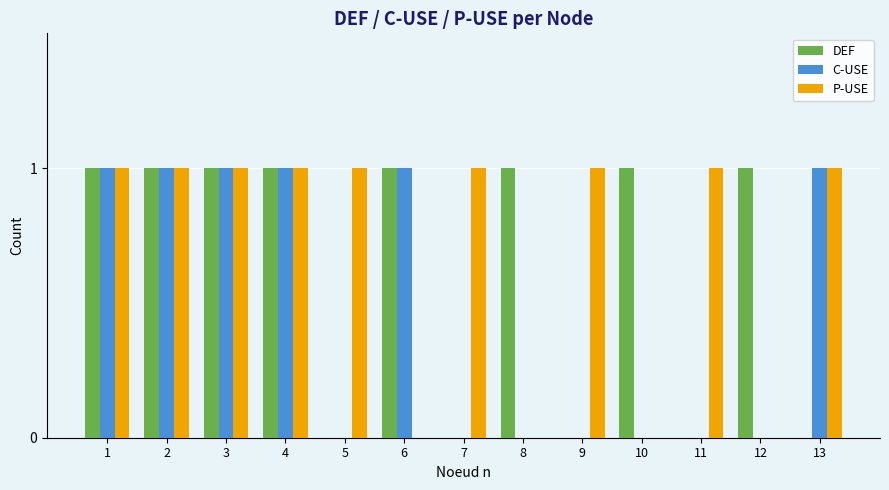

Is it true that P-USE equals 1 at 12?

False